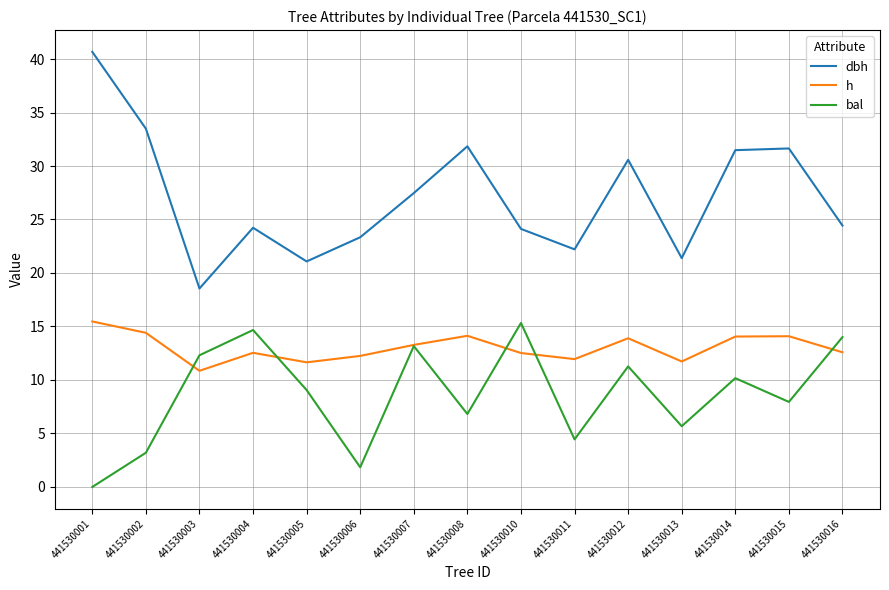

What is the difference between the second highest and minimum values in the dbh series?

14.9